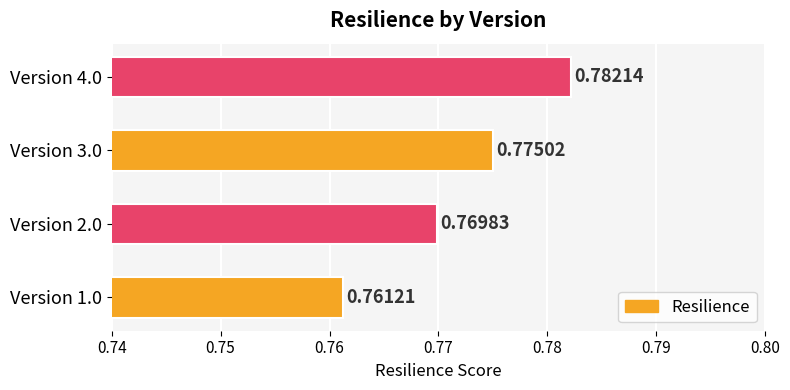

At which label is the value closest to 0?

Version 1.0